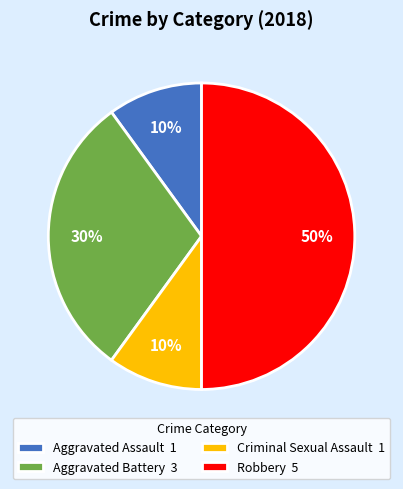

Which has a higher value, Aggravated Battery or Aggravated Assault?

Aggravated Battery